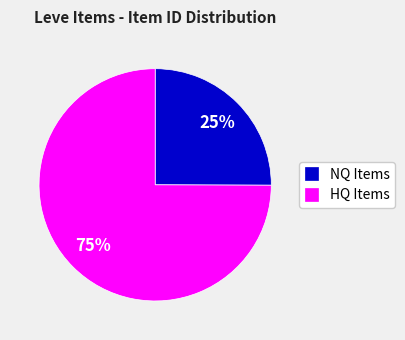

Approximately how many times larger is the value at HQ Items compared to NQ Items?

3.0